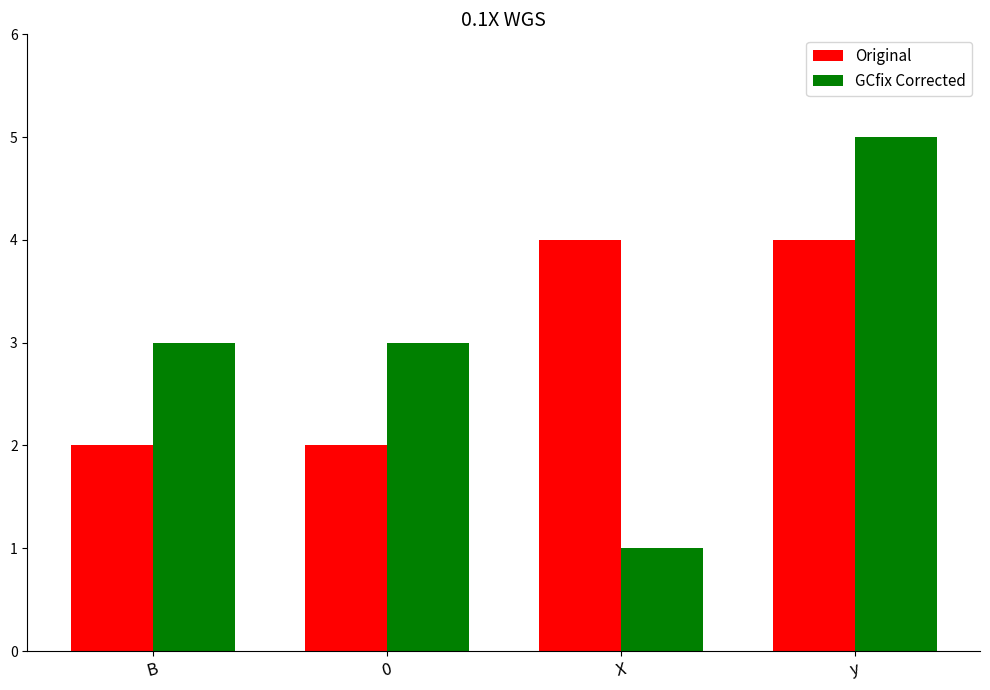

What is the greatest value displayed?

5